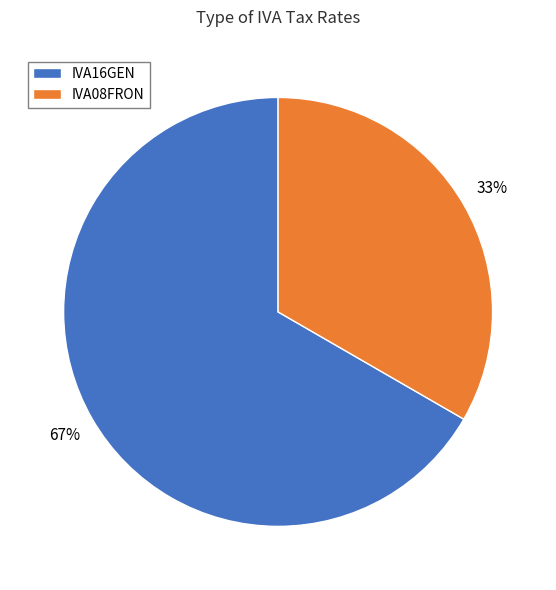

Approximately how many times larger is the value at IVA08FRON compared to IVA16GEN?

0.5